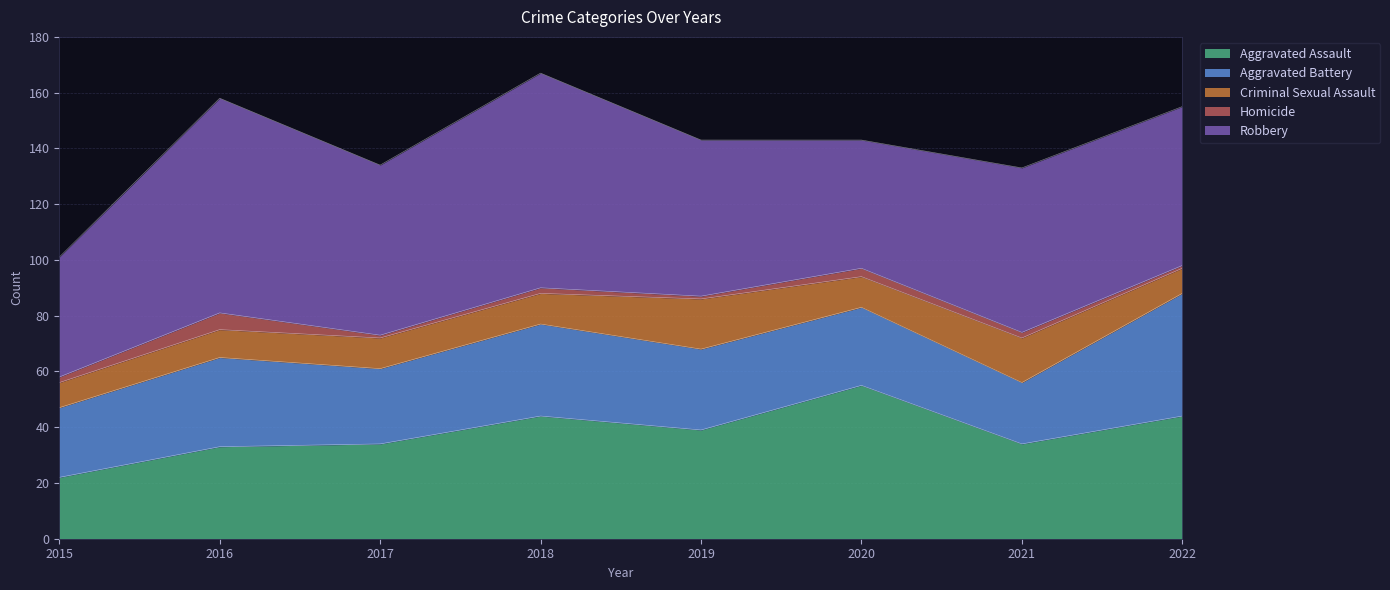

Where does the Robbery series first go above 59?

2016